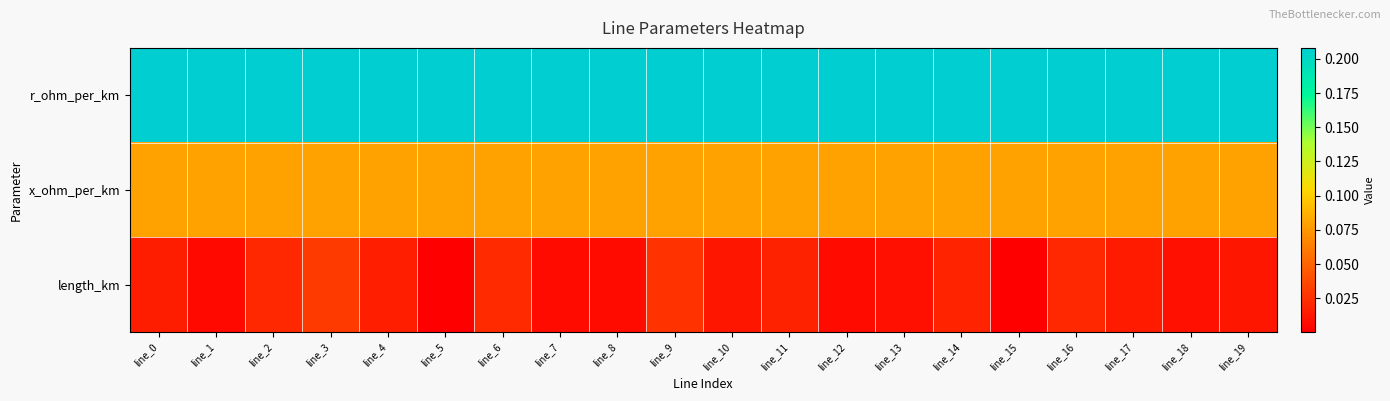

Between line_1 and line_4, which is larger?

line_1